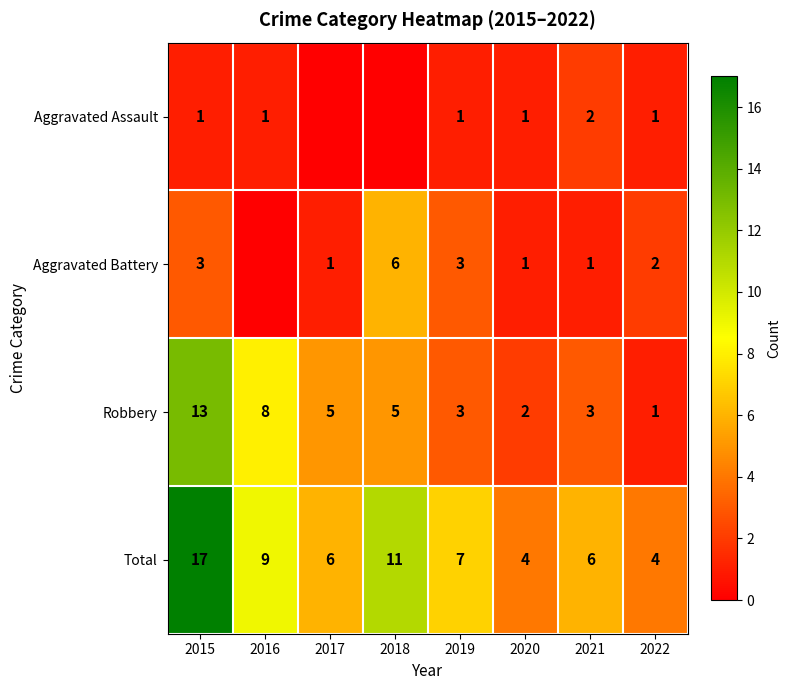

What is the difference between the maximum and minimum values in the Total series?

13